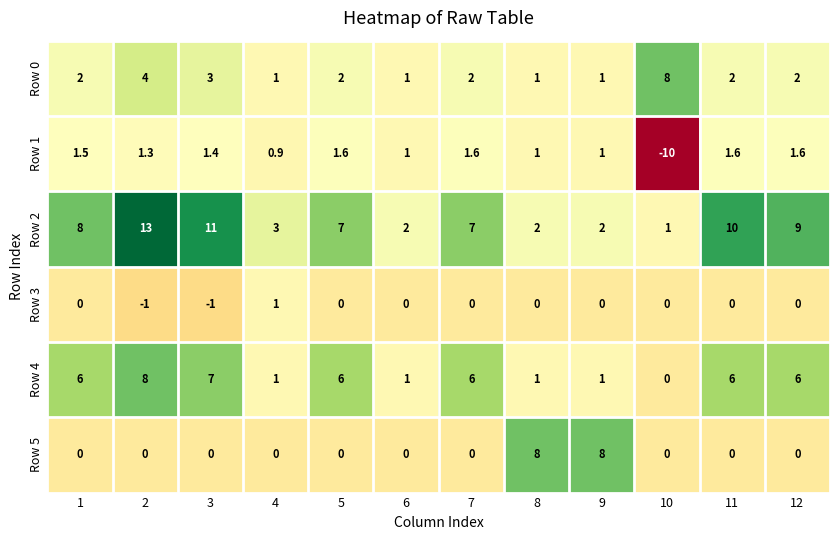

Count the Row 4 values in the range 1 to 6.

9